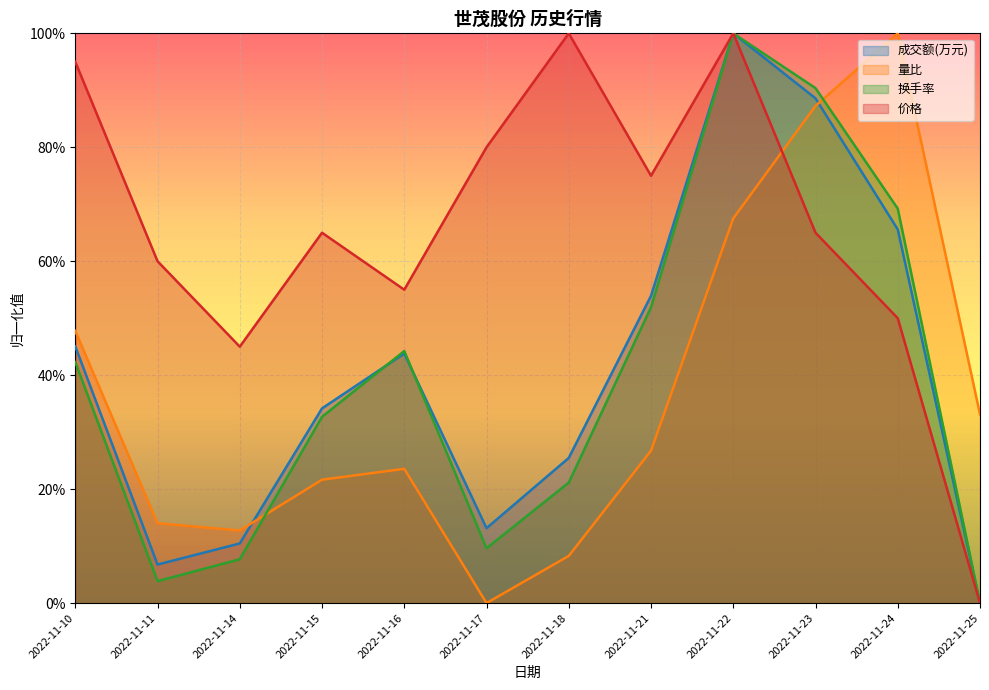

At how many categories does at least one series exceed 0?

12